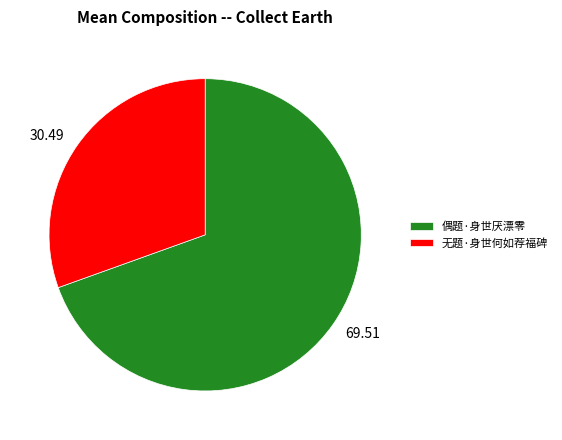

What is the ratio of the value at 无题·身世何如荐福碑 to the value at 偶题·身世厌漂零?

0.4